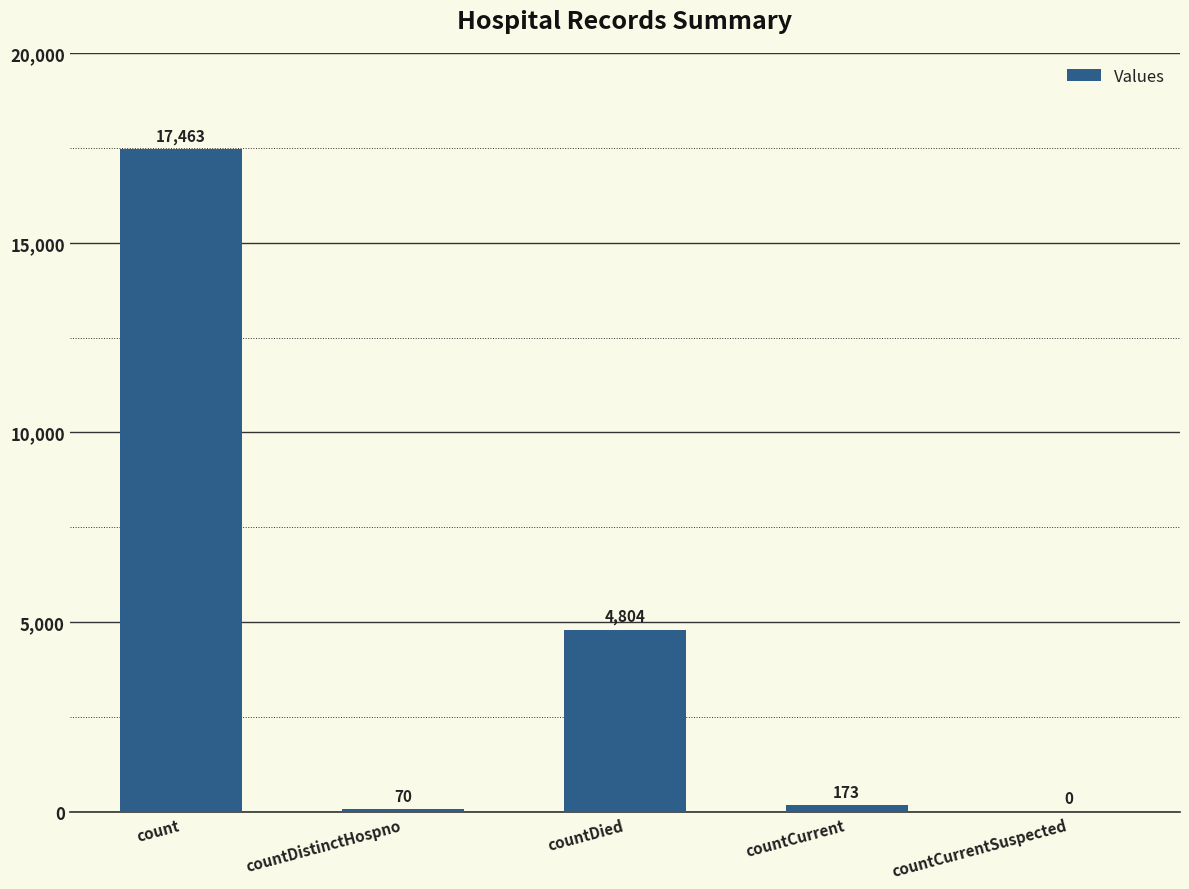

What is the average value?

4502